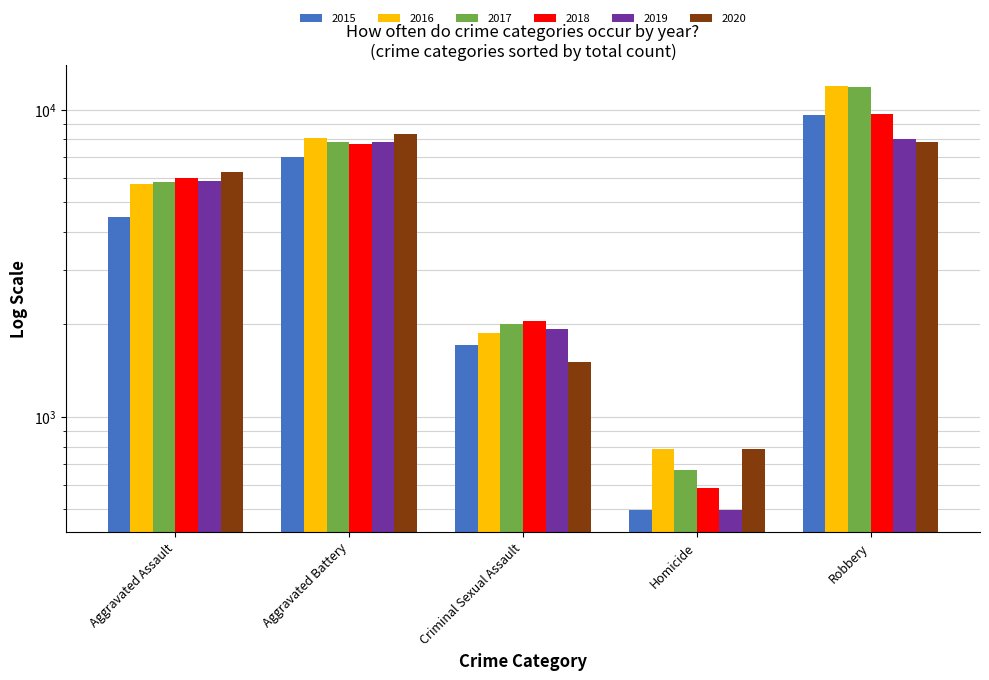

Reading left to right, what are all the values shown in this chart?

2015: Aggravated Assault=4480	Aggravated Battery=7018	Criminal Sexual Assault=1718	Homicide=496	Robbery=9638
2016: Aggravated Assault=5713	Aggravated Battery=8085	Criminal Sexual Assault=1871	Homicide=786	Robbery=11960
2017: Aggravated Assault=5793	Aggravated Battery=7845	Criminal Sexual Assault=2000	Homicide=672	Robbery=11881
2018: Aggravated Assault=6002	Aggravated Battery=7734	Criminal Sexual Assault=2058	Homicide=588	Robbery=9681
2019: Aggravated Assault=5841	Aggravated Battery=7858	Criminal Sexual Assault=1932	Homicide=499	Robbery=7995
2020: Aggravated Assault=6265	Aggravated Battery=8320	Criminal Sexual Assault=1508	Homicide=787	Robbery=7855